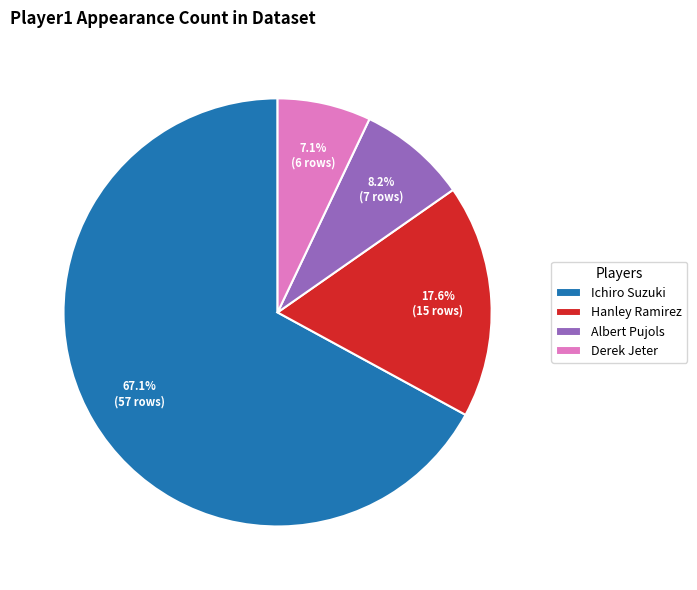

How many segments does this pie chart have?

4